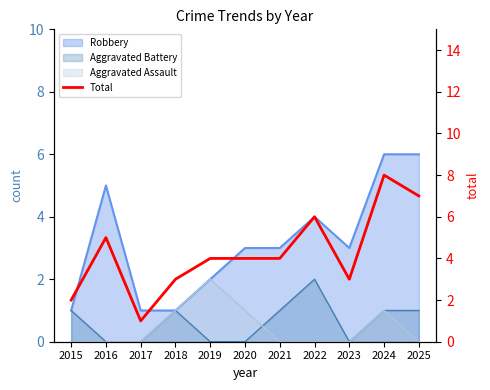

At which category does the data reach its first local valley?

2017